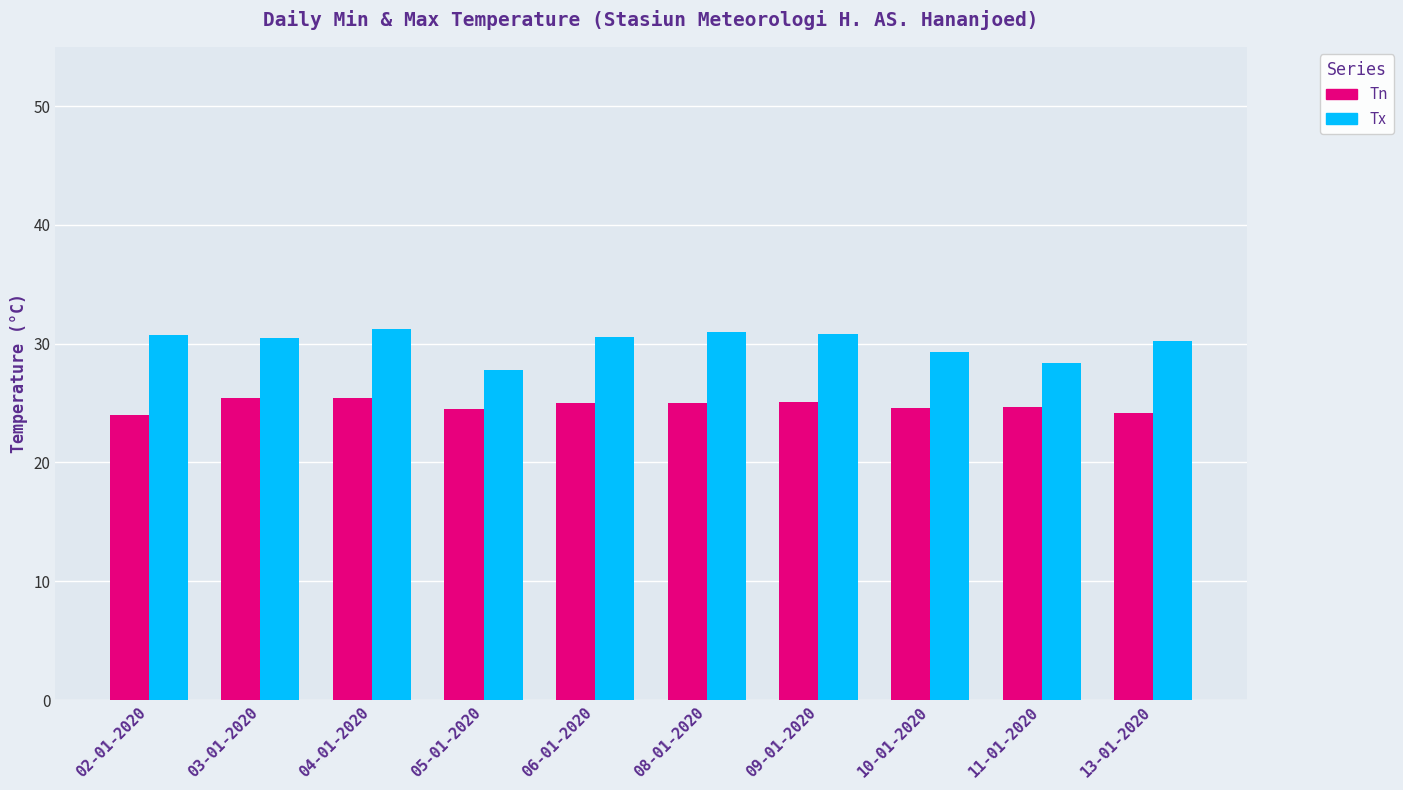

Which series has the largest total across all categories?

Tx